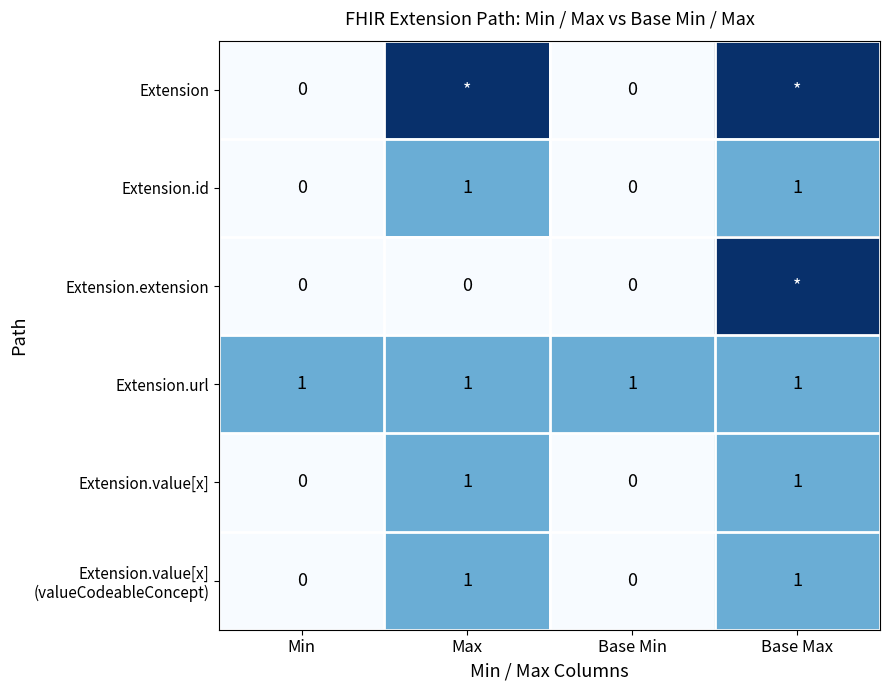

What is the difference between the maximum and minimum values in the Extension.value[x] series?

1